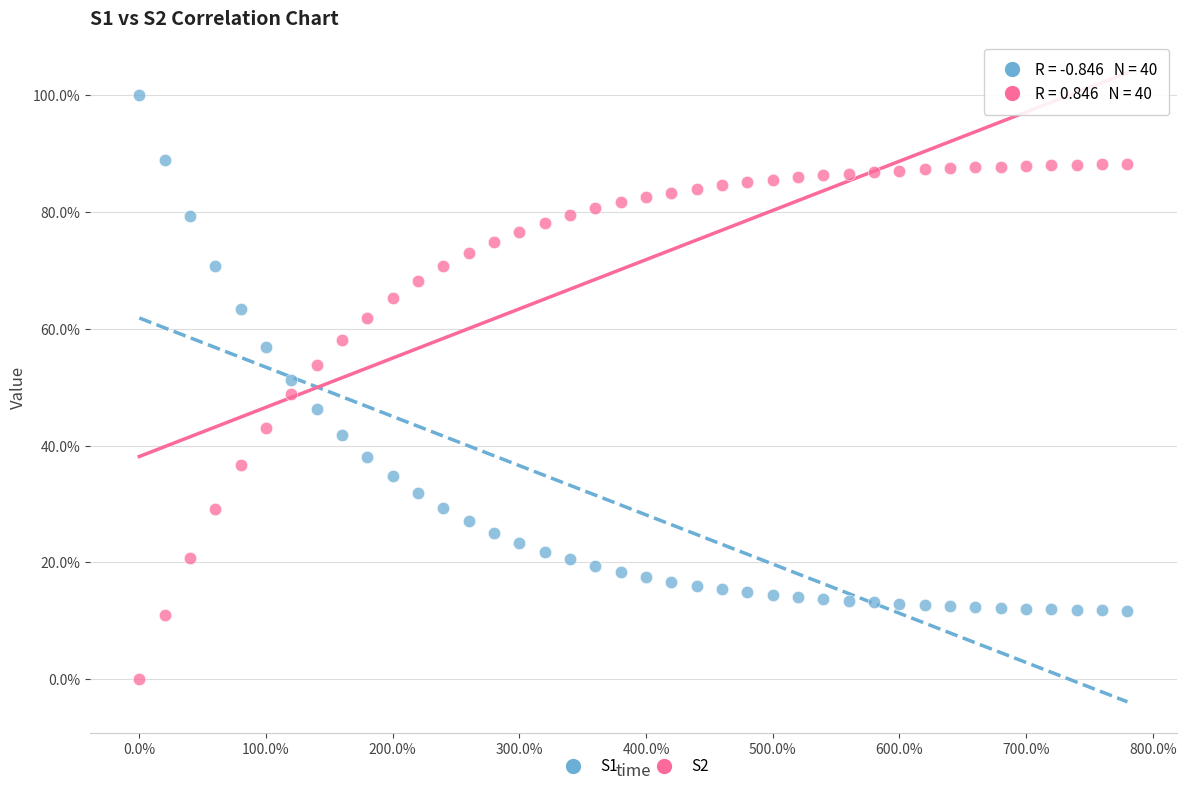

What are all the series names shown in the legend?

S1, S2